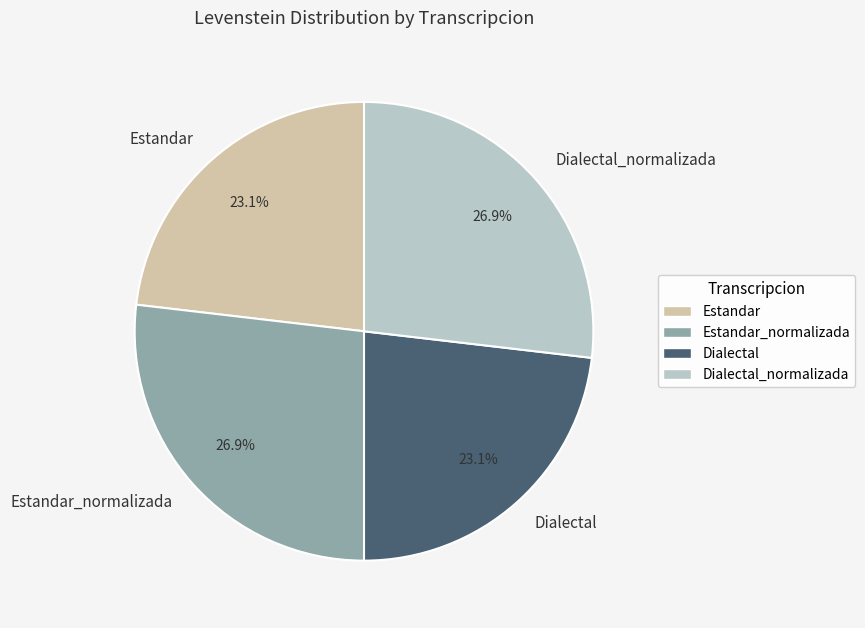

Which has a higher value, Estandar_normalizada or Estandar?

Estandar_normalizada